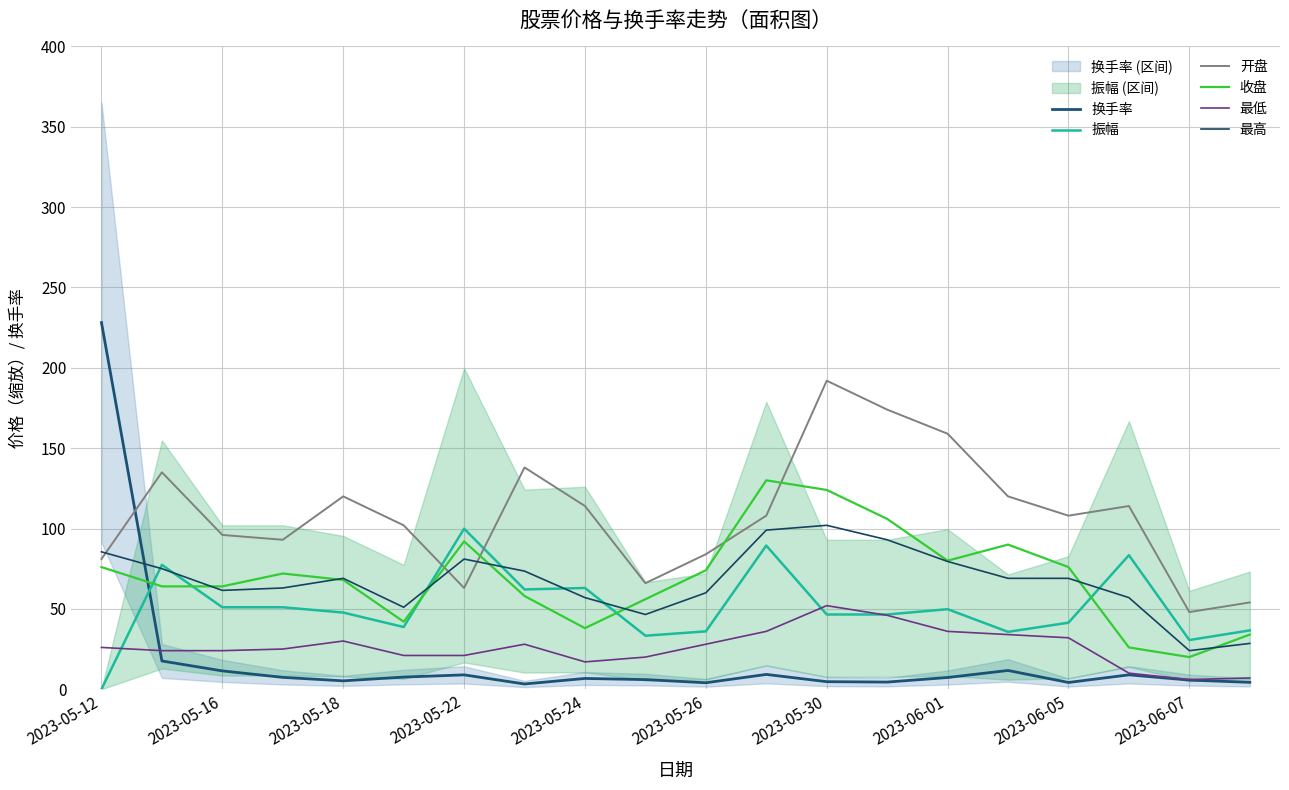

What are all the series names shown in the legend?

换手率, 振幅, 开盘, 收盘, 最低, 最高